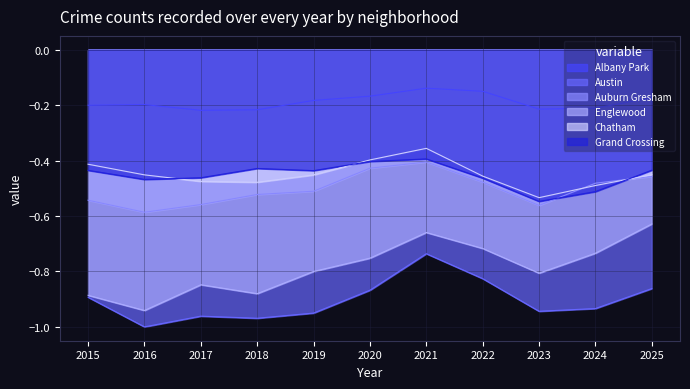

List the labels in order of Austin value, smallest first.

2016, 2018, 2017, 2019, 2023, 2024, 2015, 2020, 2025, 2022, 2021